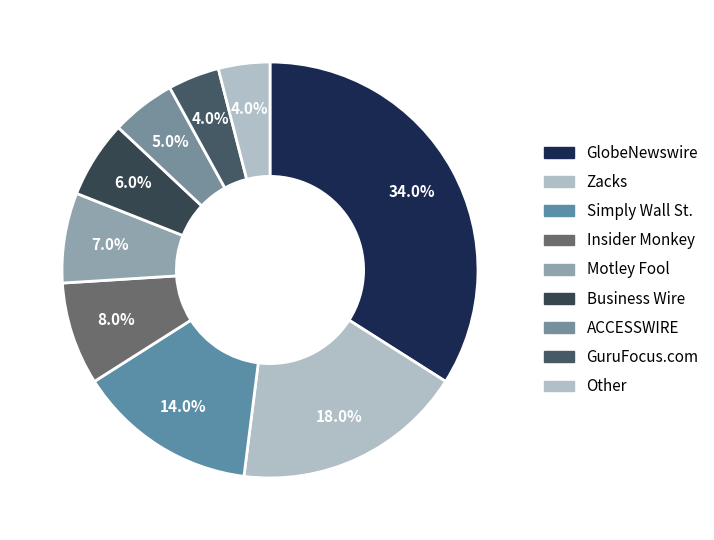

To the nearest percent, what is the average slice percentage?

11%